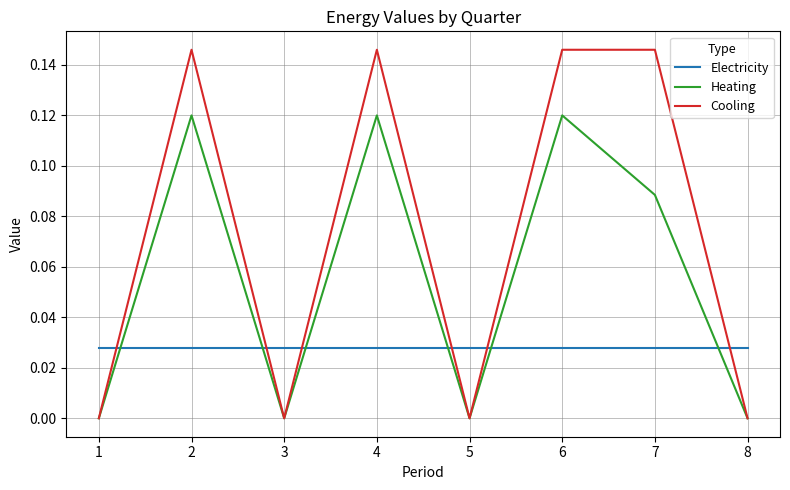

True or false: Electricity has a value of 0.0 at 4.

True